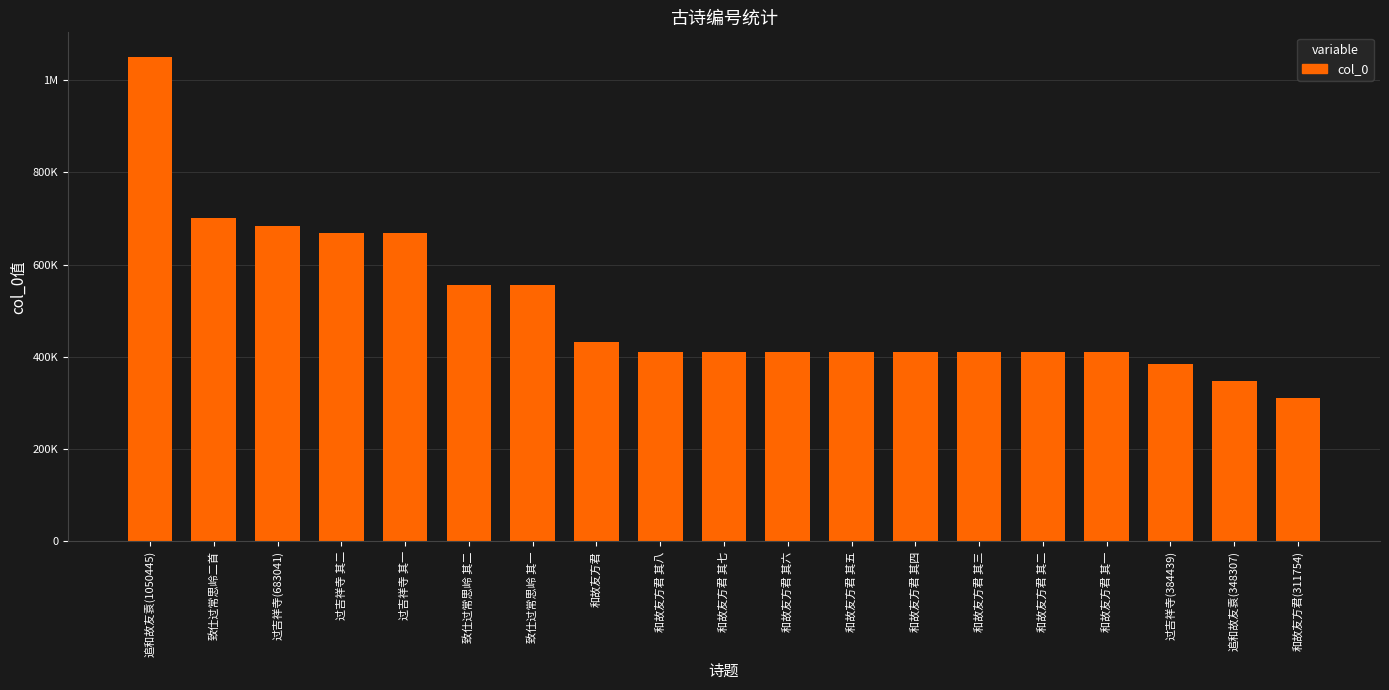

What position from the right is 追和故友袁(1050445)?

19